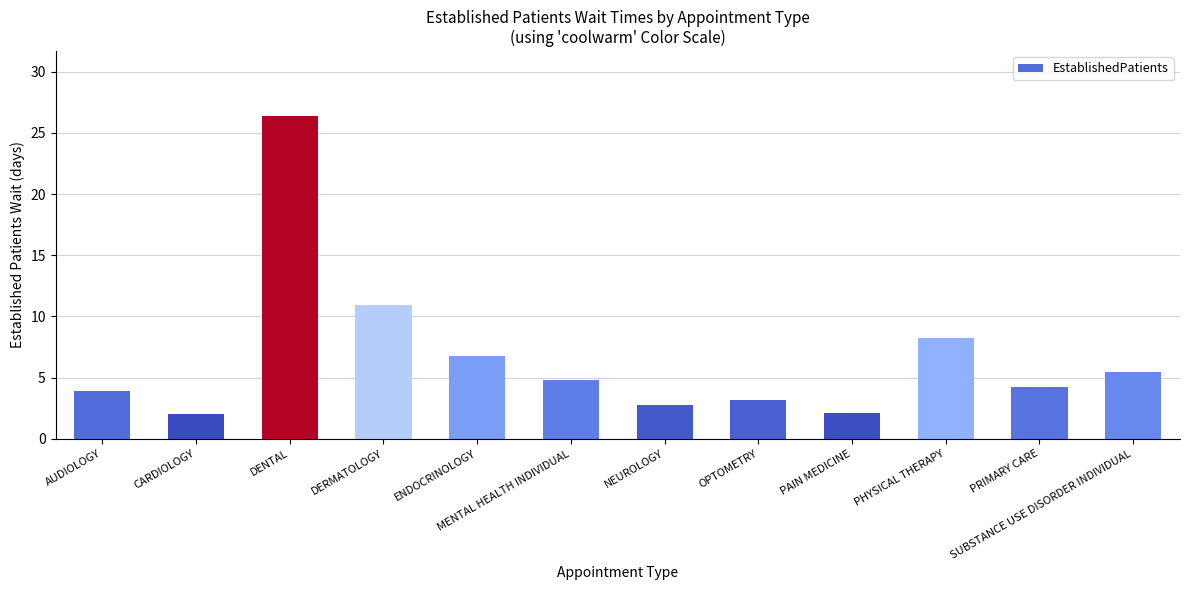

Count the number of categories in the chart.

12